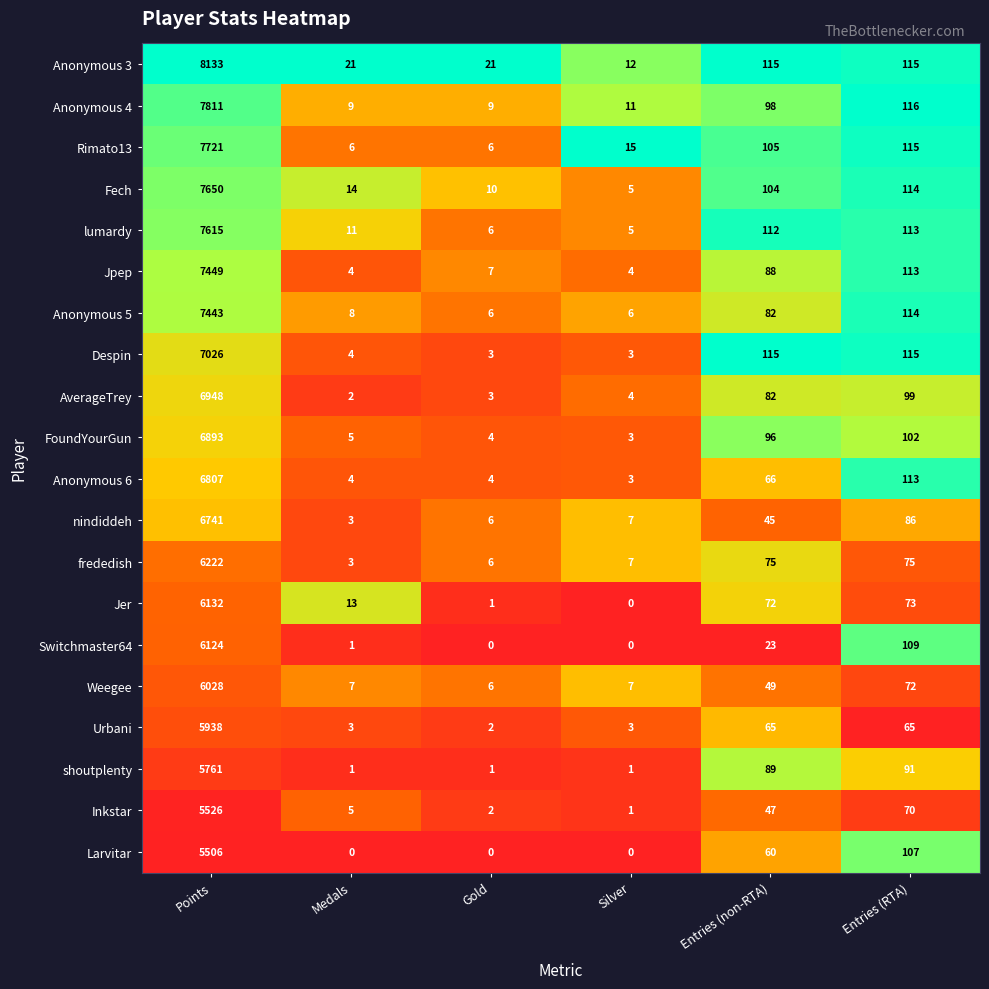

What is the average value of the Fech series?

1316